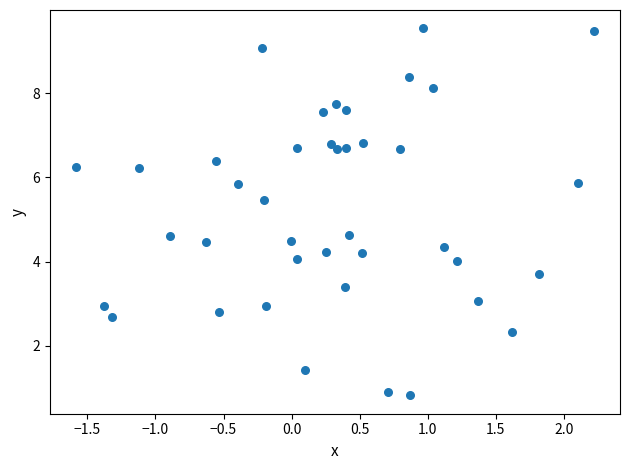

What is the range of Y values (max minus min)?

8.7